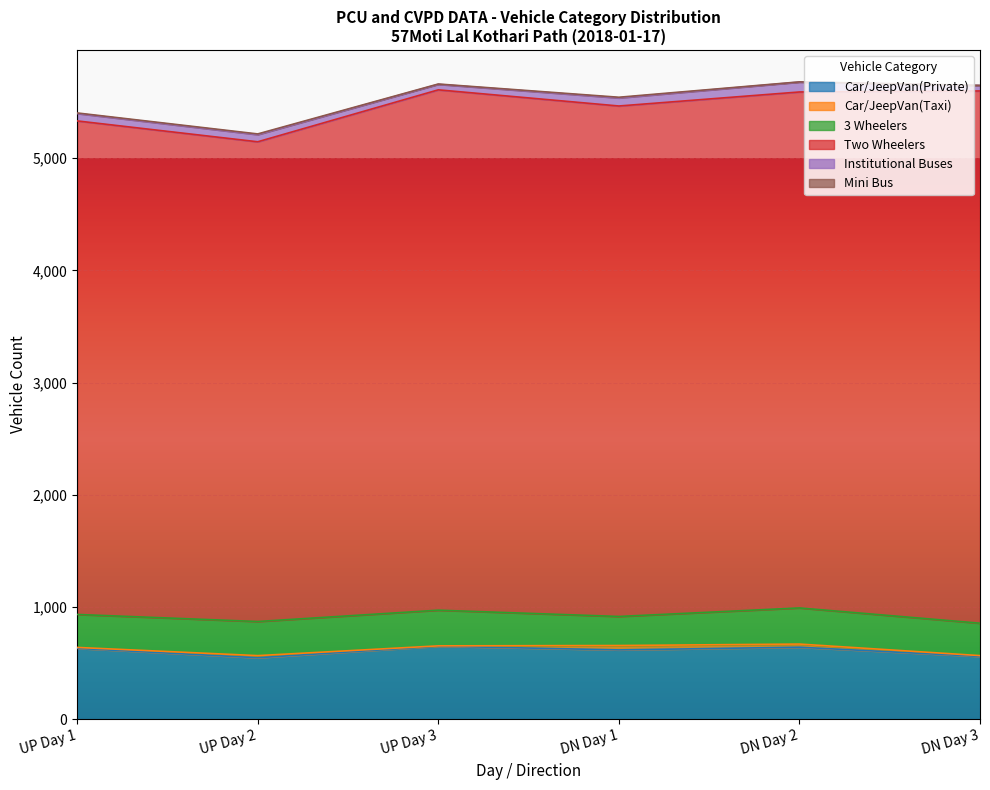

True or false: Institutional Buses and Car/JeepVan(Private) cross at least once.

False